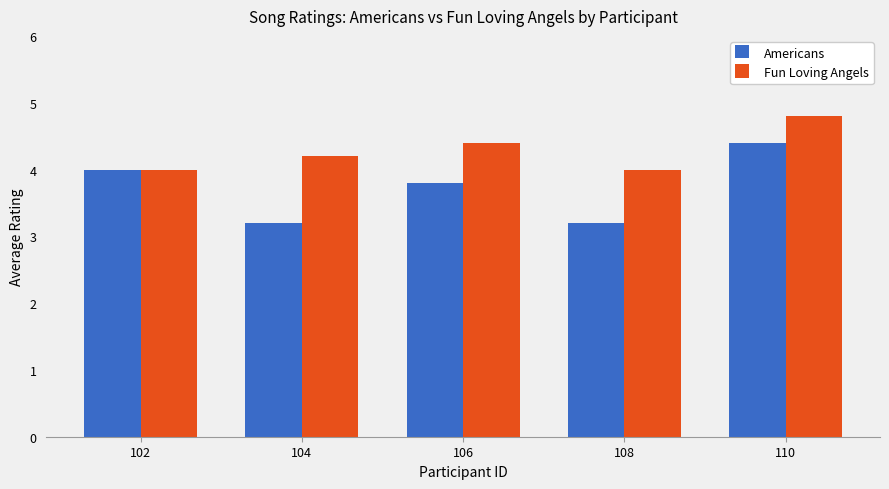

Is it true that Americans equals 3.2 at 108?

True